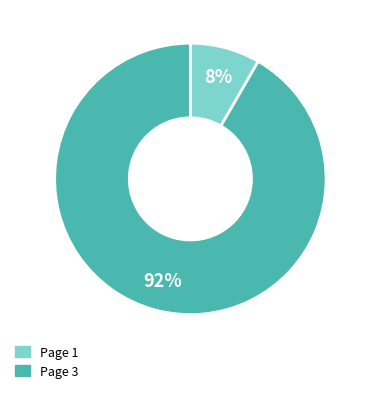

Does any single category account for the majority?

Yes